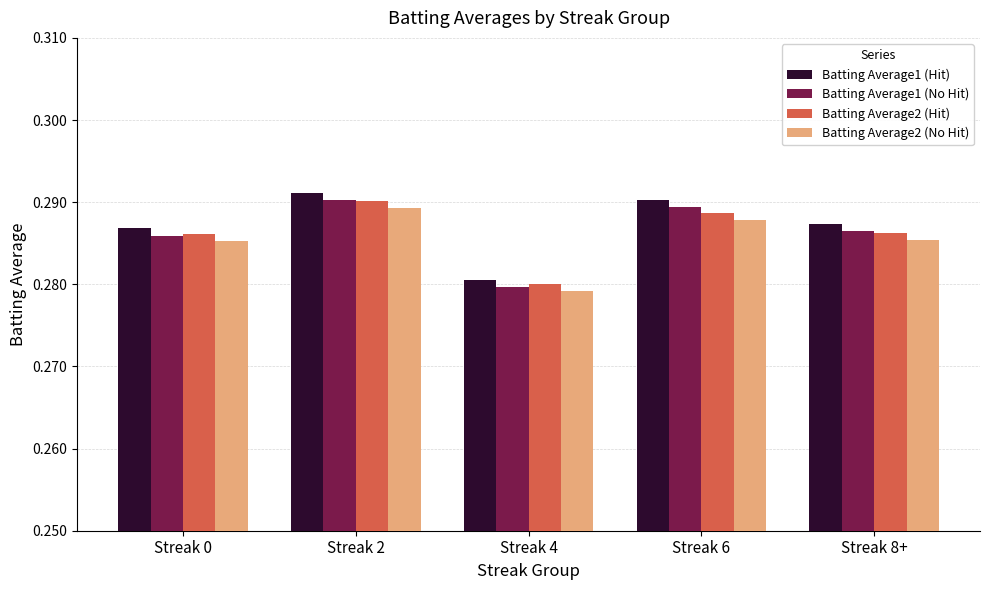

What is the sum of all Batting Average1 (No Hit) values?

1.4